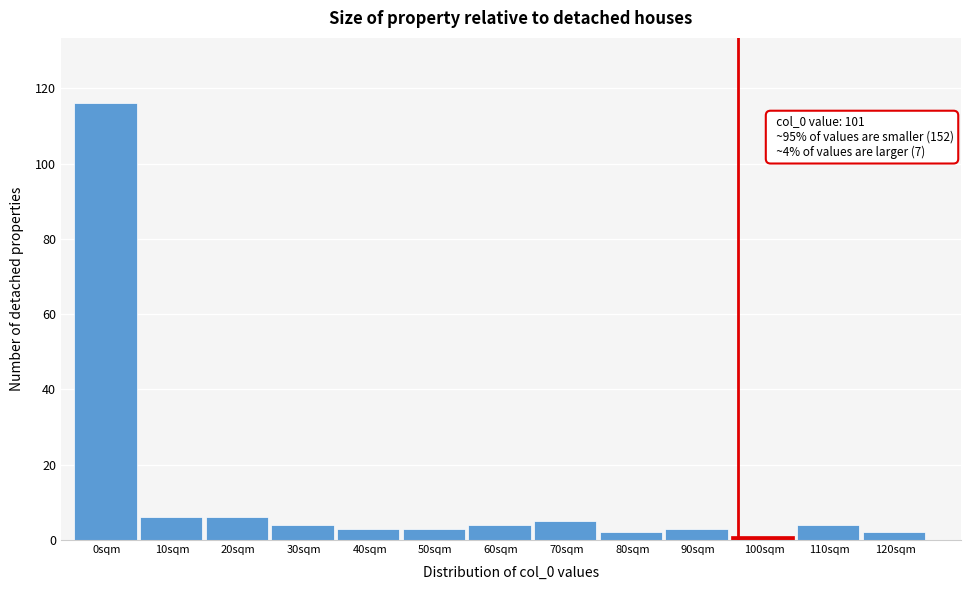

Reading right to left, transcribe all the data shown in this chart.

120sqm=2	110sqm=4	100sqm=1	90sqm=3	80sqm=2	70sqm=5	60sqm=4	50sqm=3	40sqm=3	30sqm=4	20sqm=6	10sqm=6	0sqm=116